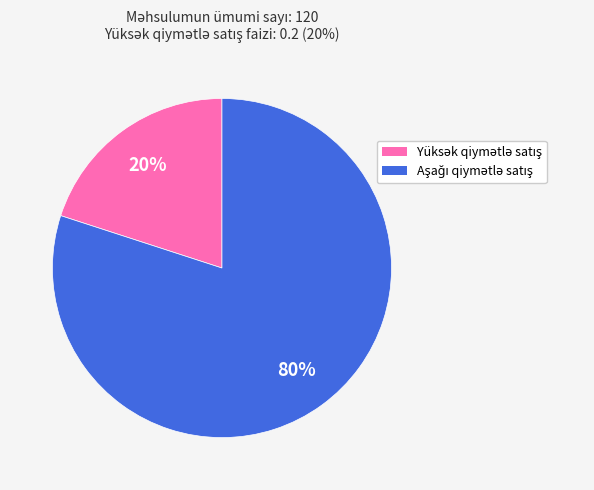

Does any single category account for the majority?

Yes